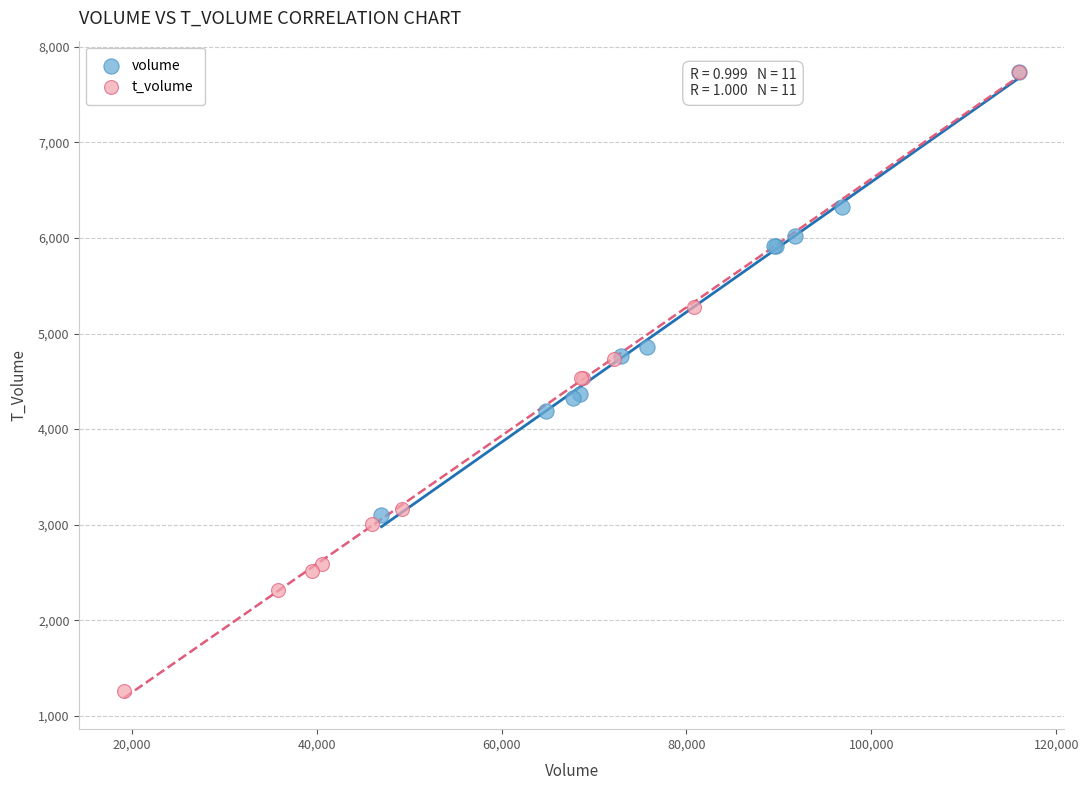

Which series contains the lowest Y value?

t_volume